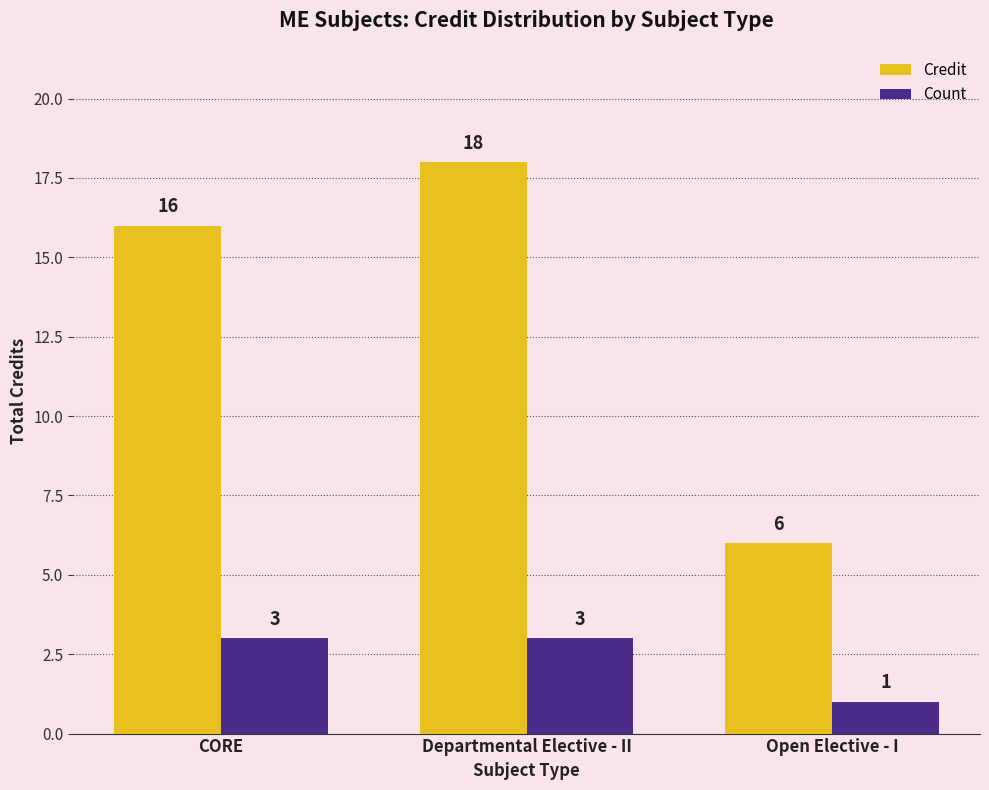

How many bars are there in each group?

2